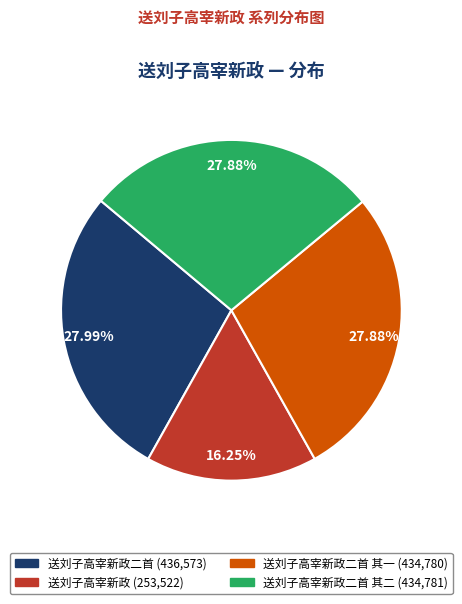

Does any single category account for the majority?

No